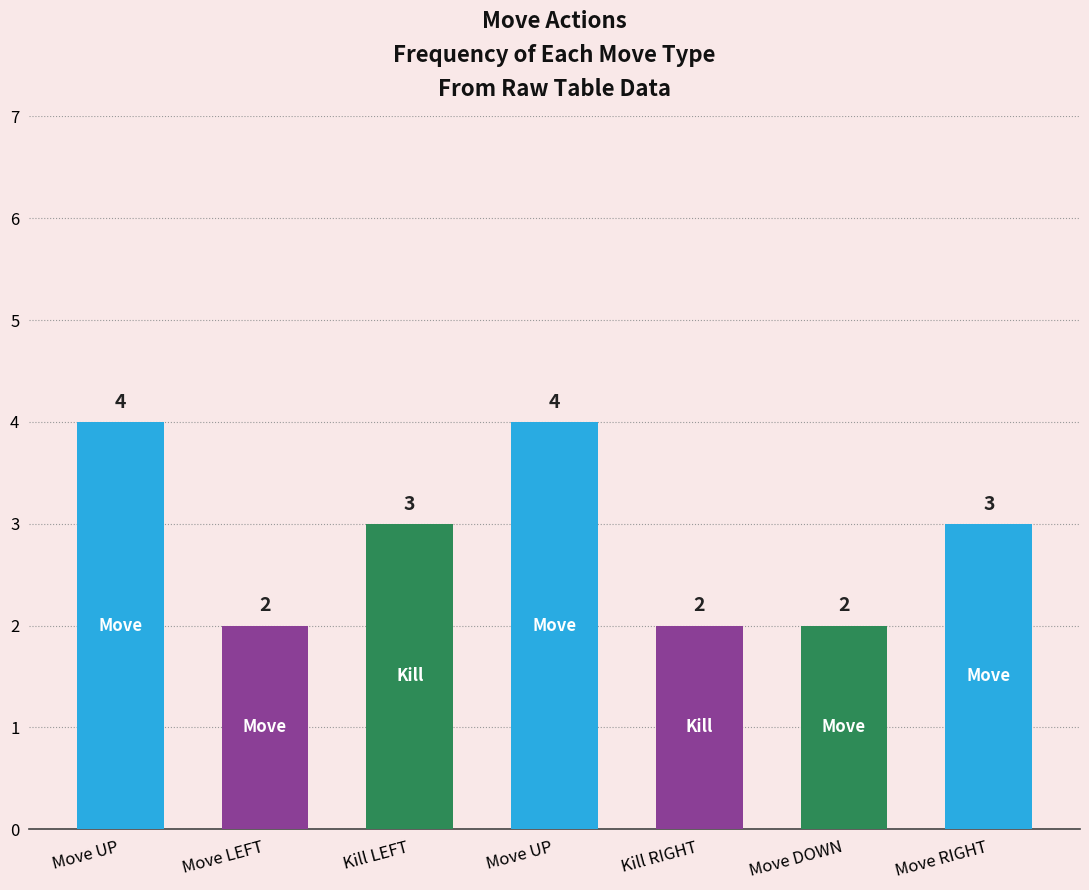

At which category does the chart reach its minimum across all series?

Move LEFT